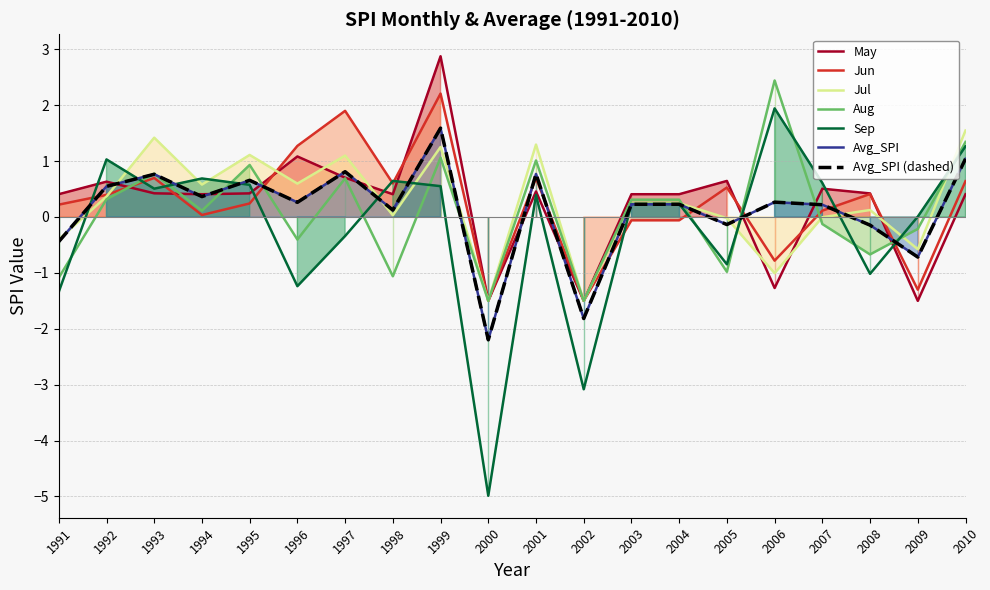

Which category has the lowest value in the Avg_SPI series?

2000